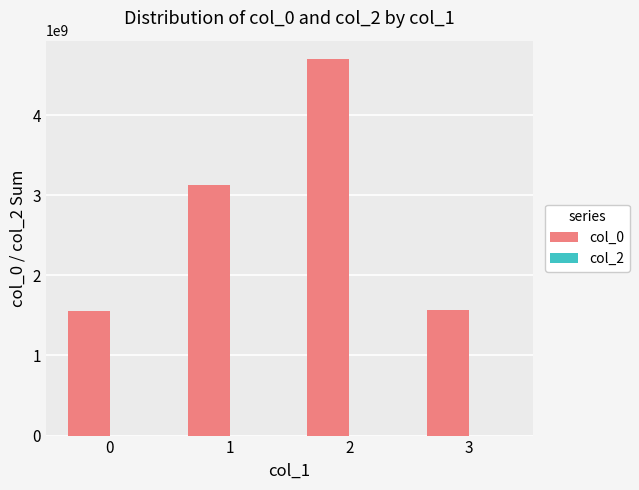

Does the chart contain stacked bars?

No